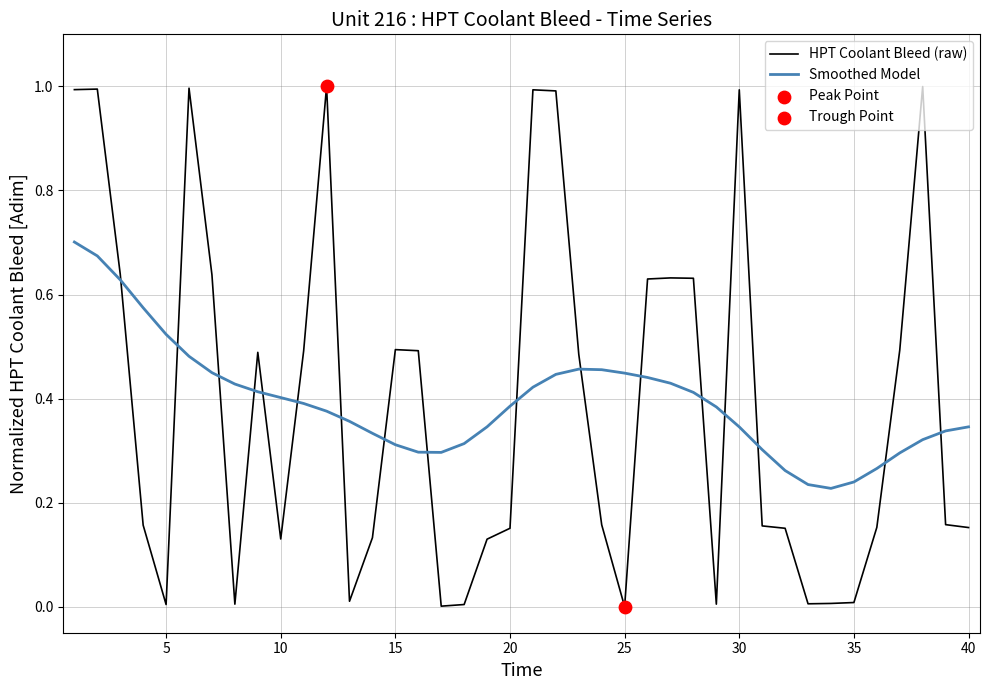

What is the greatest value displayed?

1.0